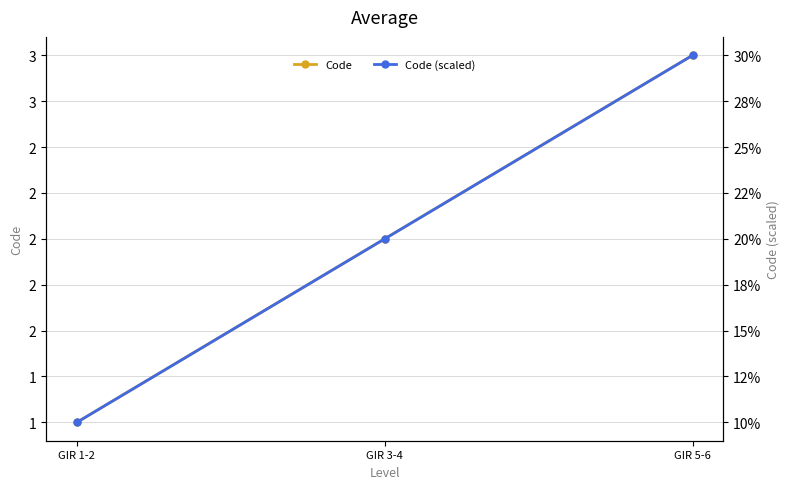

How many lines are shown in the chart?

2